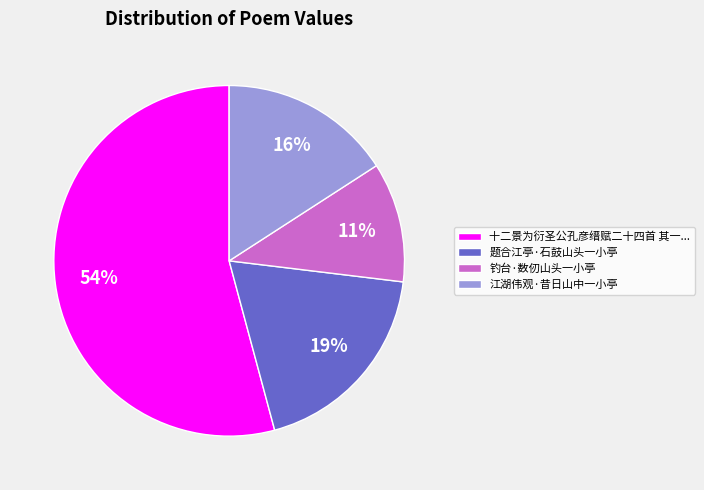

Rank the categories by value from lowest to highest.

钓台·数仞山头一小亭, 江湖伟观·昔日山中一小亭, 题合江亭·石鼓山头一小亭, 十二景为衍圣公孔彦缙赋二十四首 其一...